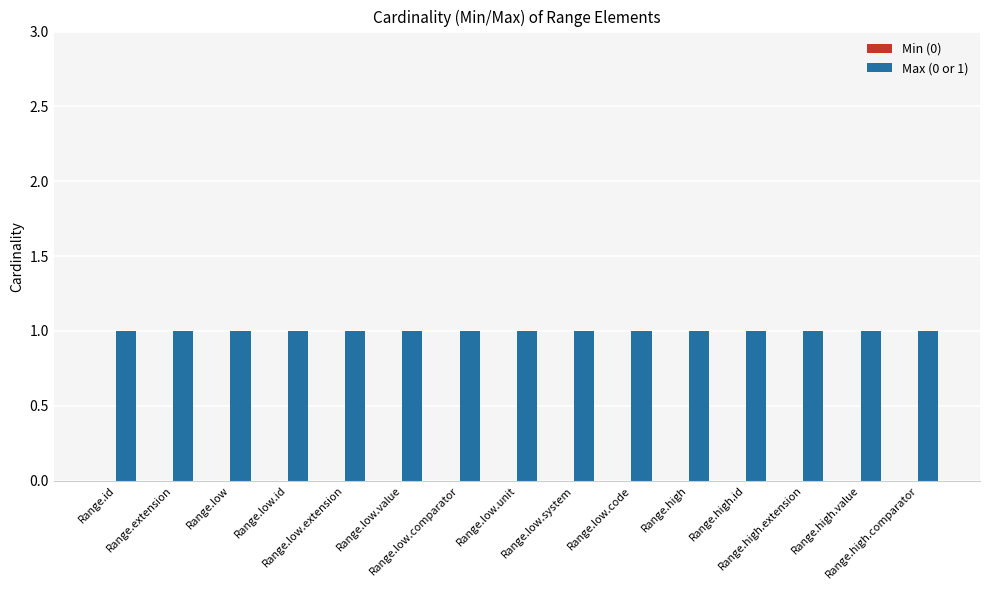

What is the maximum value shown in the chart?

1